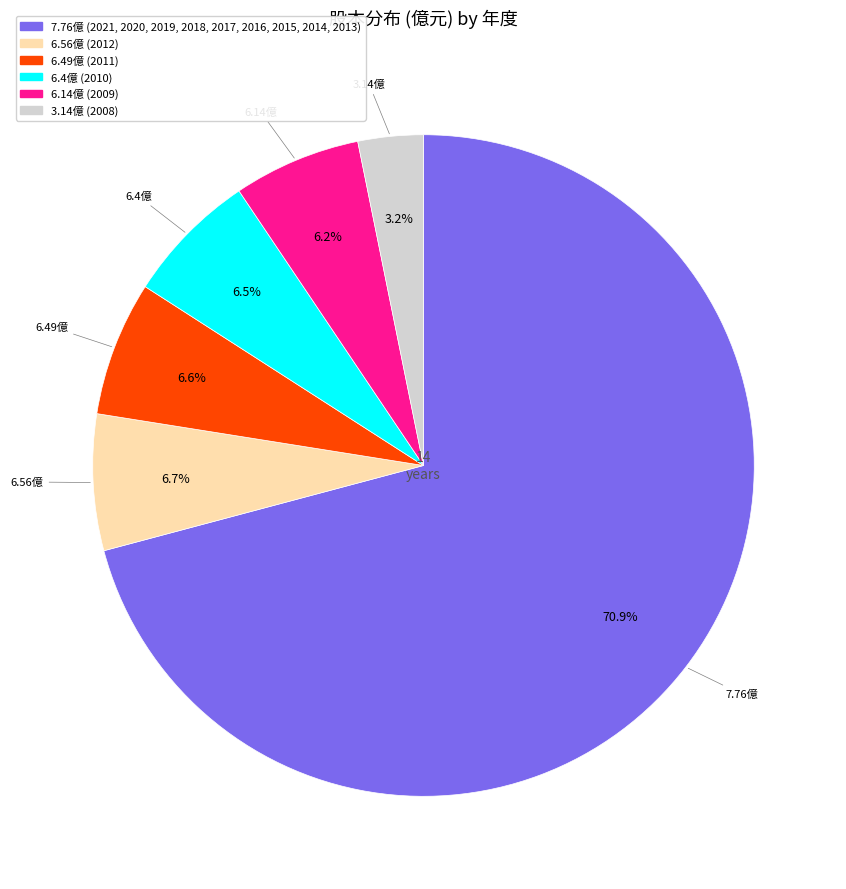

To the nearest percent, what is the difference between the largest and smallest slice percentages?

68%